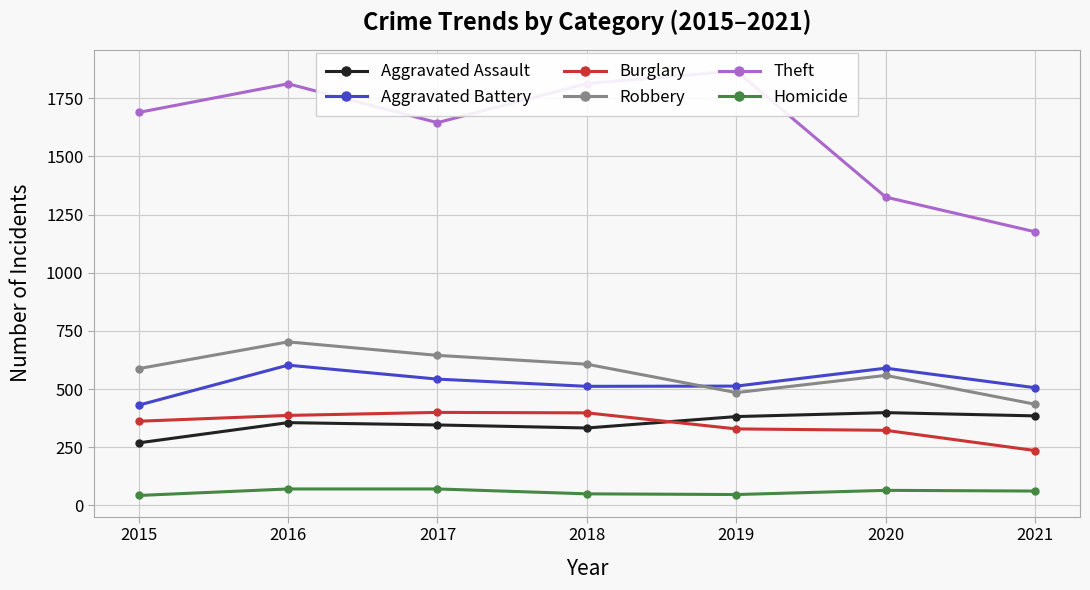

How many categories are shown in the chart?

7